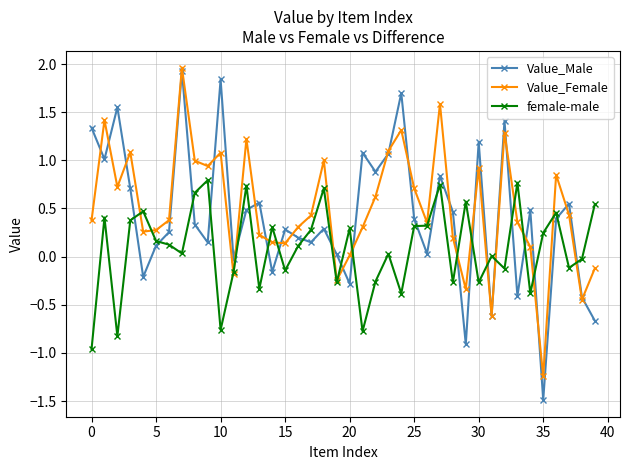

How many interior local peaks does the Value_Male series have?

13